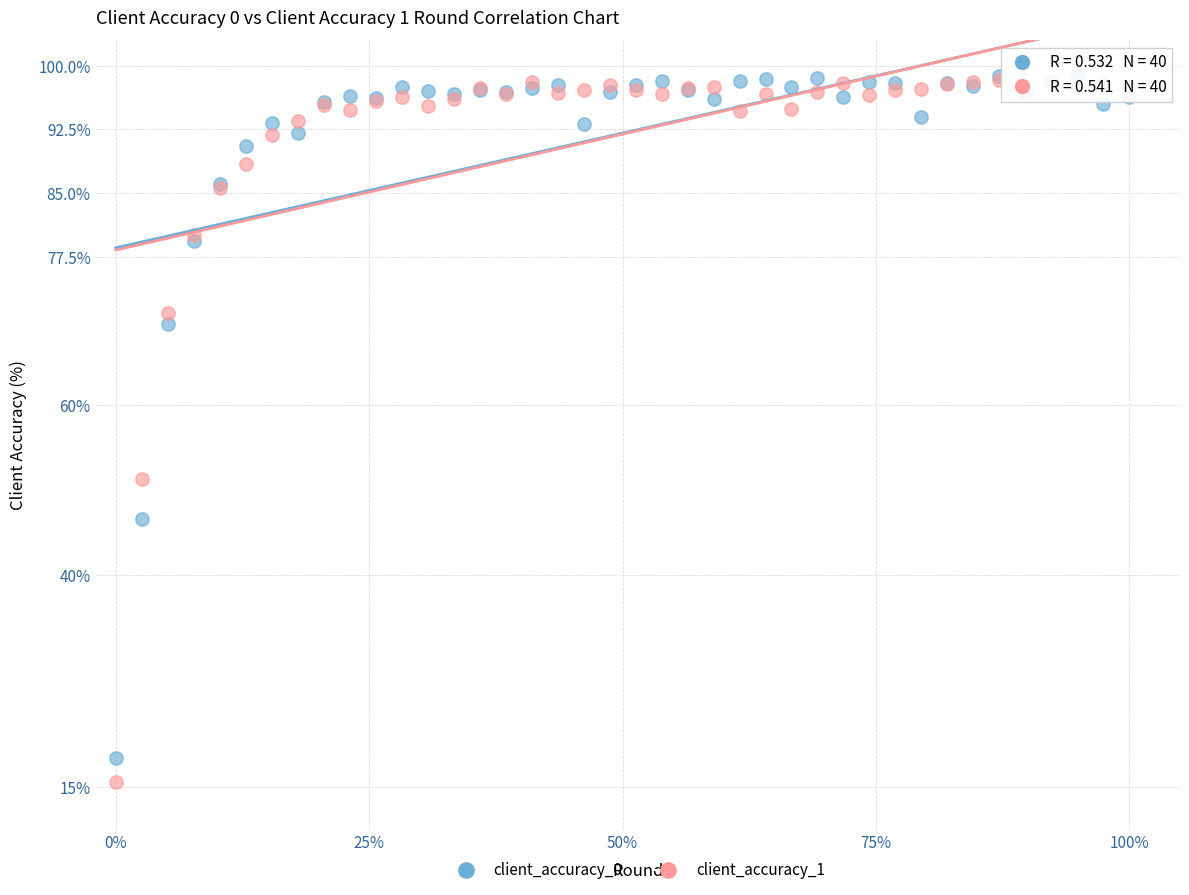

In the client_accuracy_0 series, what Y value is closest to 58?

46.6